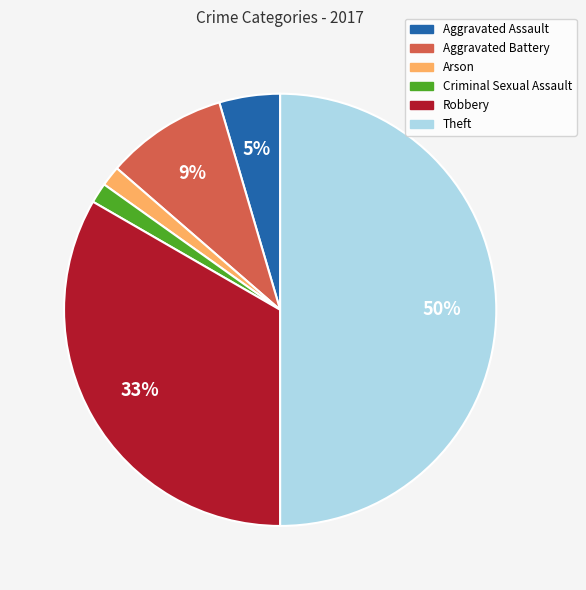

To the nearest percent, what percentage of the pie is Aggravated Assault?

5%